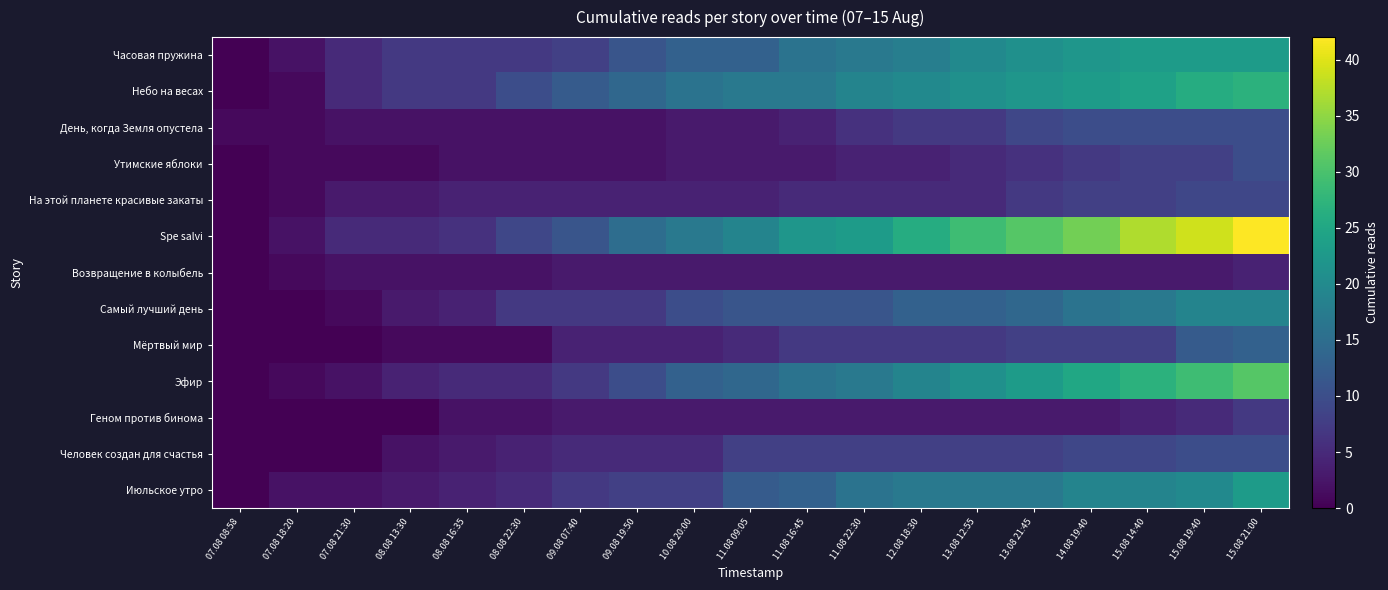

Which has a higher value, 15.08 14:40 or 11.08 22:30?

15.08 14:40